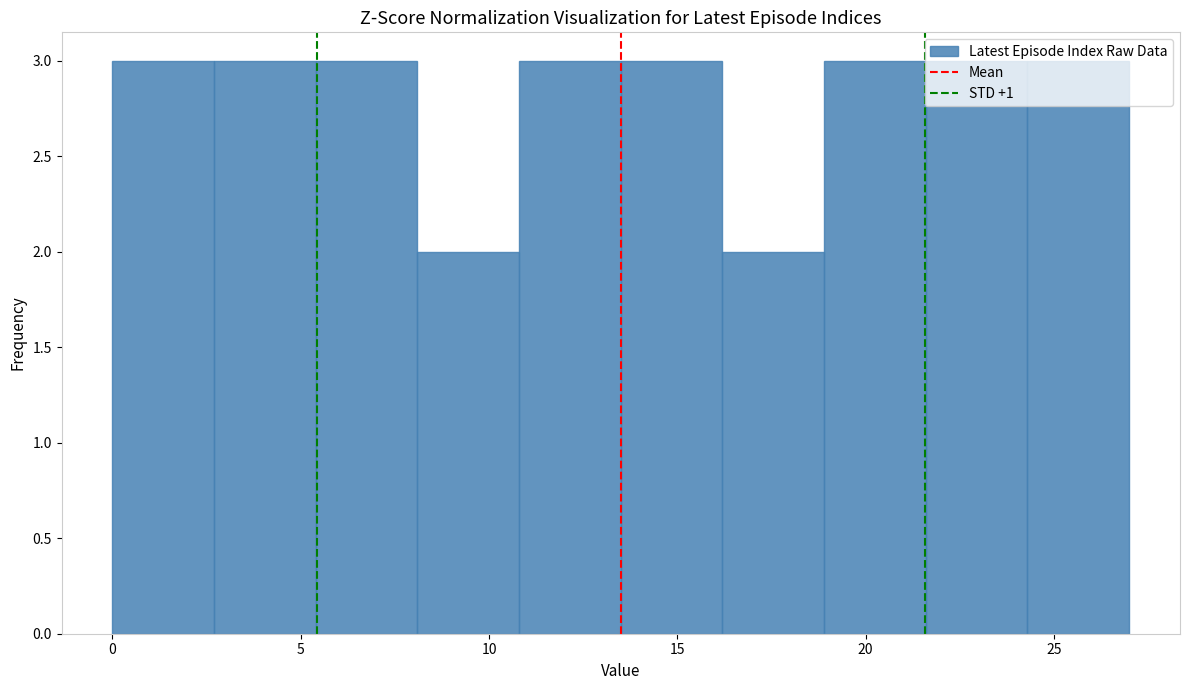

Reading left to right, list every bar in this chart as the range it spans on the x-axis followed by its height. Neither the bar edges nor the heights are printed on the chart, so give them approximately, as read against the axes.

0.0 to 2.7: 3
2.7 to 5.4: 3
5.4 to 8.1: 3
8.1 to 10.8: 2
10.8 to 13.5: 3
13.5 to 16.2: 3
16.2 to 18.9: 2
18.9 to 21.6: 3
21.6 to 24.3: 3
24.3 to 27.0: 3